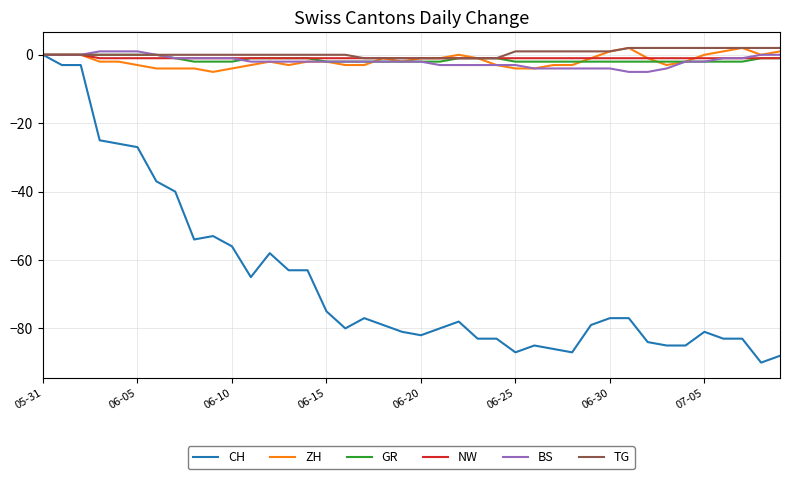

Which series has the largest range (max minus min)?

CH